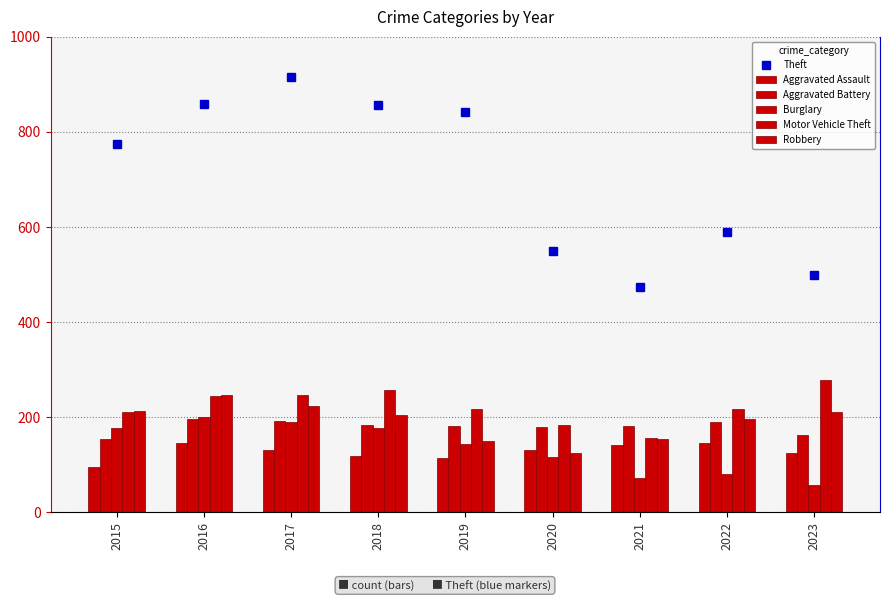

Reading left to right, transcribe all the data shown in this chart.

Theft: 2015=774	2016=858	2017=916	2018=856	2019=841	2020=550	2021=474	2022=590	2023=499
Aggravated Assault: 2015=95	2016=146	2017=131	2018=119	2019=113	2020=131	2021=142	2022=146	2023=124
Aggravated Battery: 2015=154	2016=196	2017=191	2018=183	2019=182	2020=180	2021=182	2022=190	2023=162
Burglary: 2015=178	2016=201	2017=189	2018=176	2019=143	2020=115	2021=71	2022=81	2023=58
Motor Vehicle Theft: 2015=211	2016=245	2017=247	2018=256	2019=216	2020=184	2021=156	2022=218	2023=278
Robbery: 2015=212	2016=247	2017=224	2018=204	2019=150	2020=124	2021=153	2022=196	2023=211